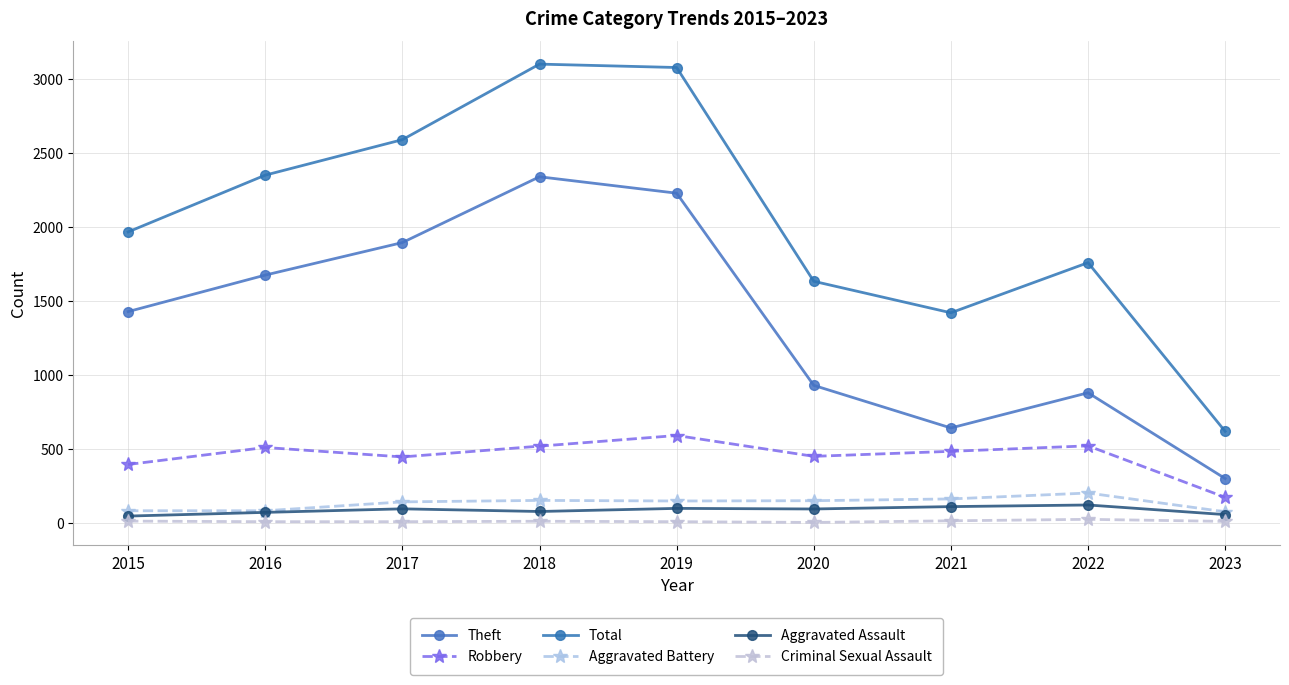

Which category has the highest value in the Aggravated Battery series?

2022